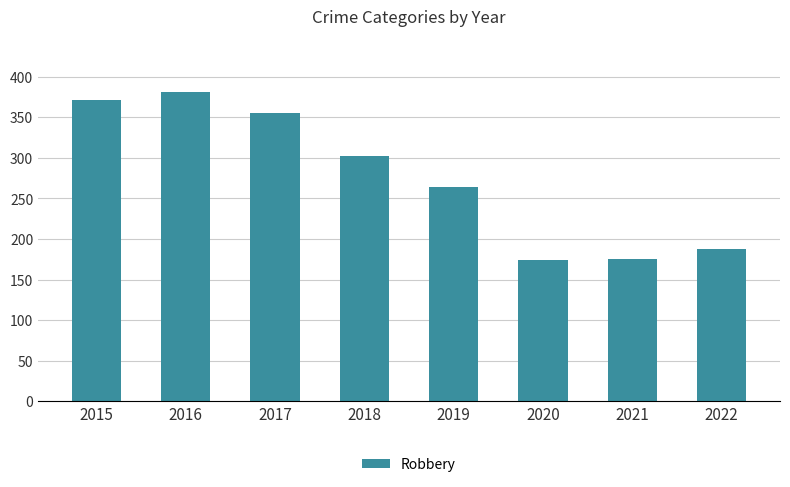

What is the minimum value shown in the chart?

174